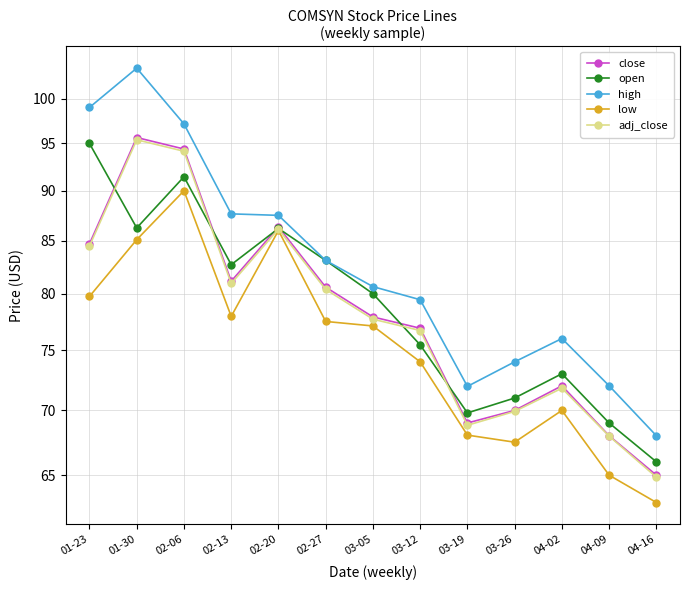

How many values in the close series exceed 77?

7